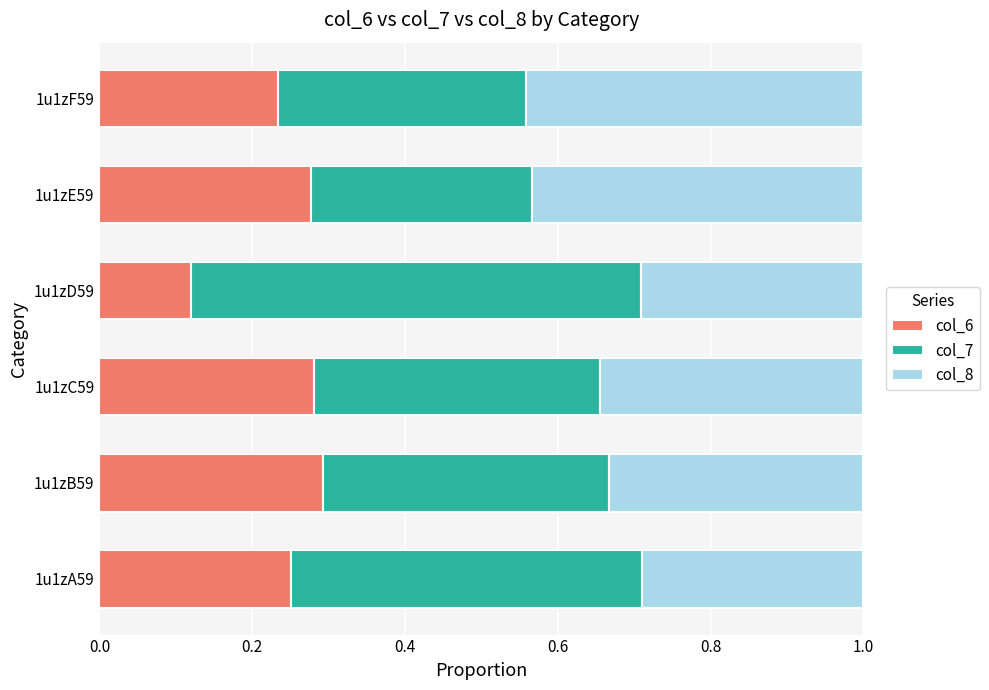

The value of col_6 at 1u1zE59 is 0.5. True or false?

False